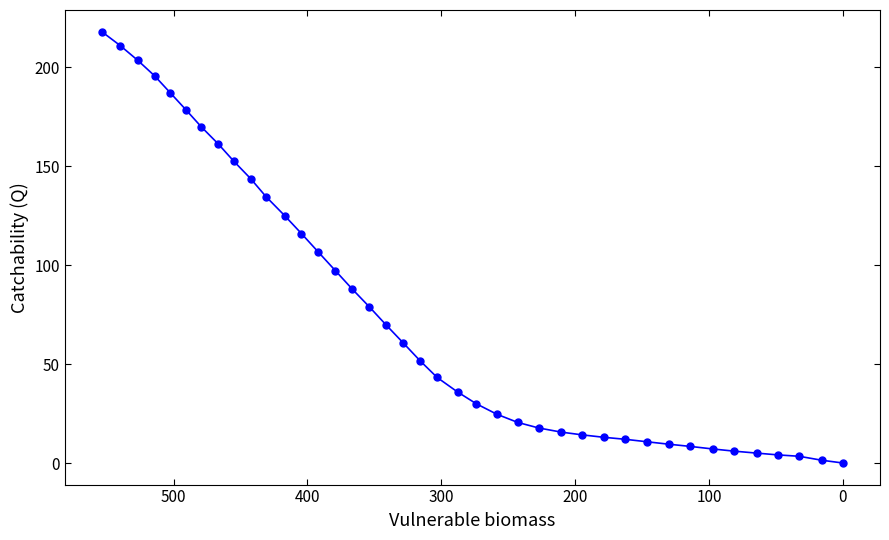

What is the greatest value displayed?

217.9